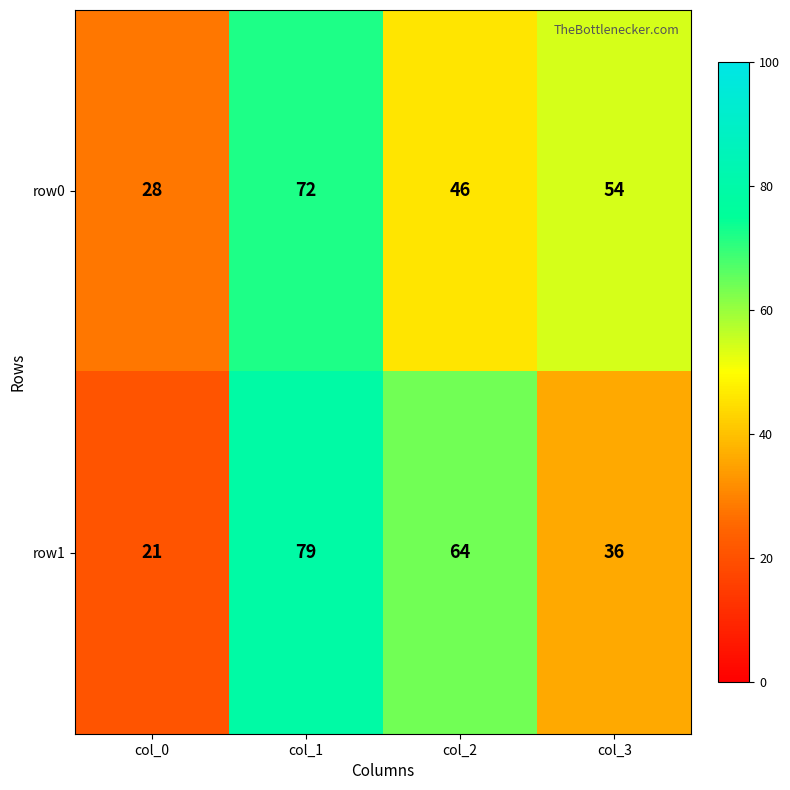

Which series has the largest range (max minus min)?

row1